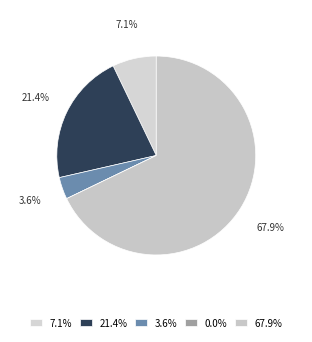

How many slices are in this pie chart?

5